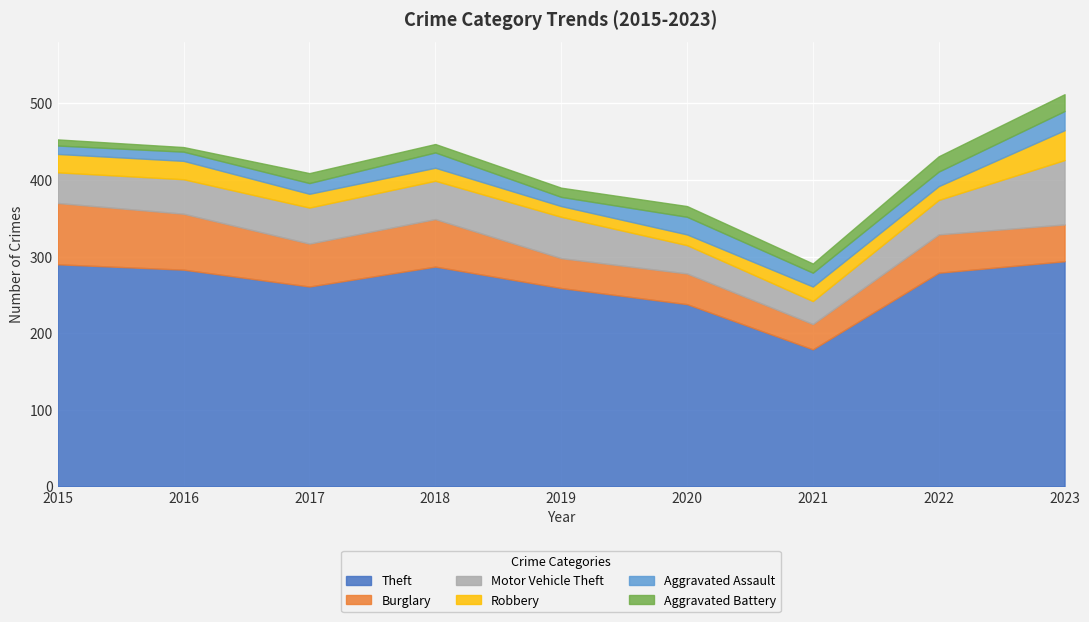

Is it true that Burglary equals 40 at 2020?

True